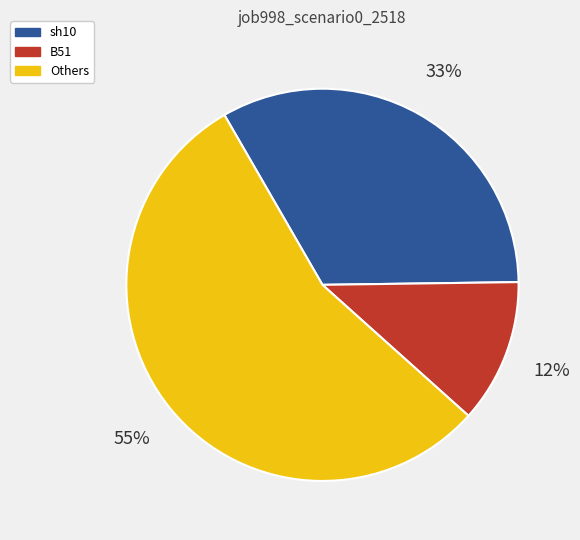

What percentage is the sh10 slice, to the nearest percent?

33%